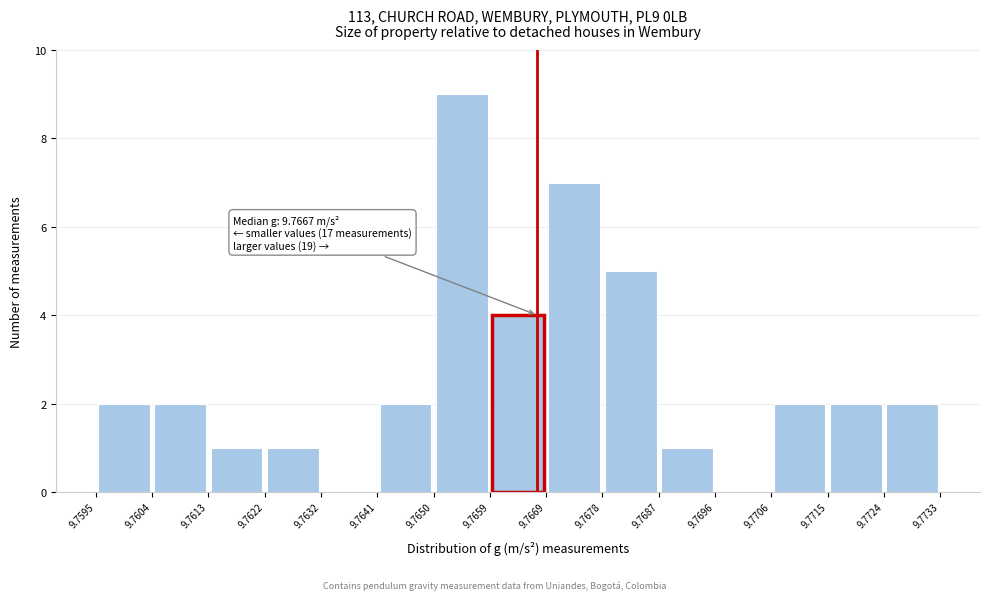

Over which range of the x-axis is the bar tallest?

9.7650 to 9.7659